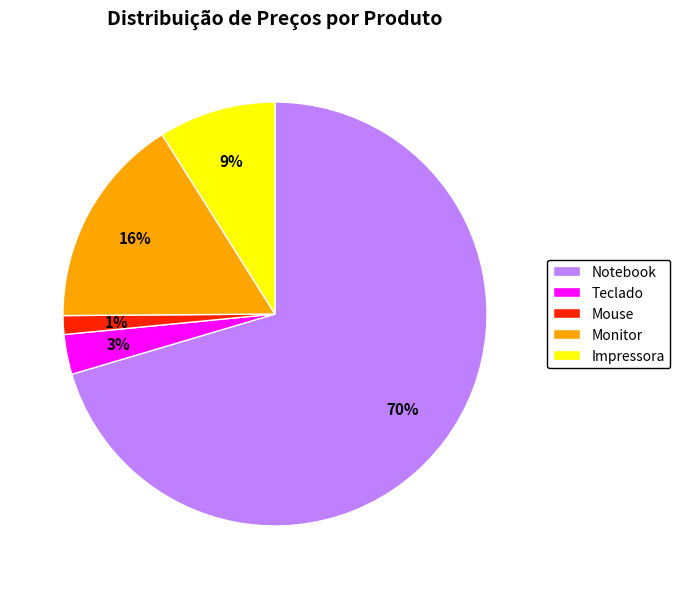

Which category has the biggest portion of the pie?

Notebook